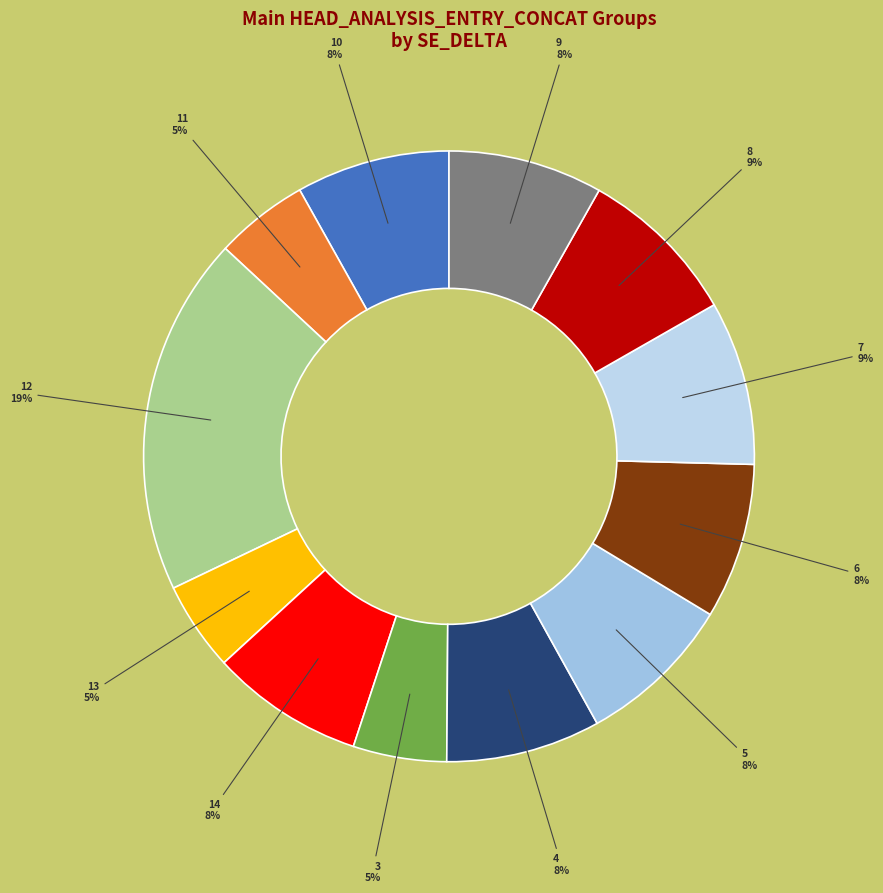

Is the sum of 8 and 6 greater than half?

No